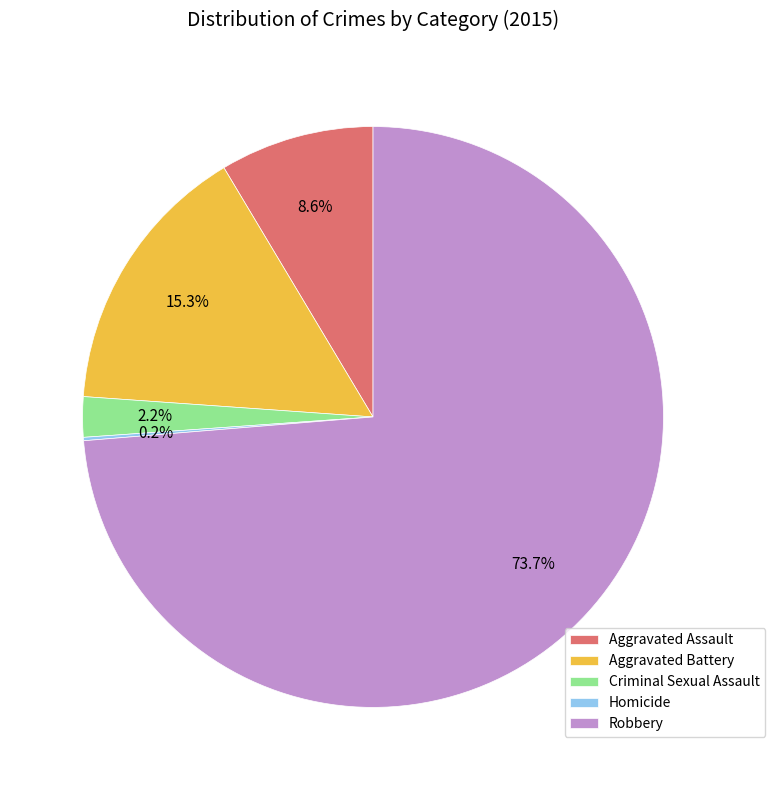

What percentage do Criminal Sexual Assault and Aggravated Assault together represent?

10.8%